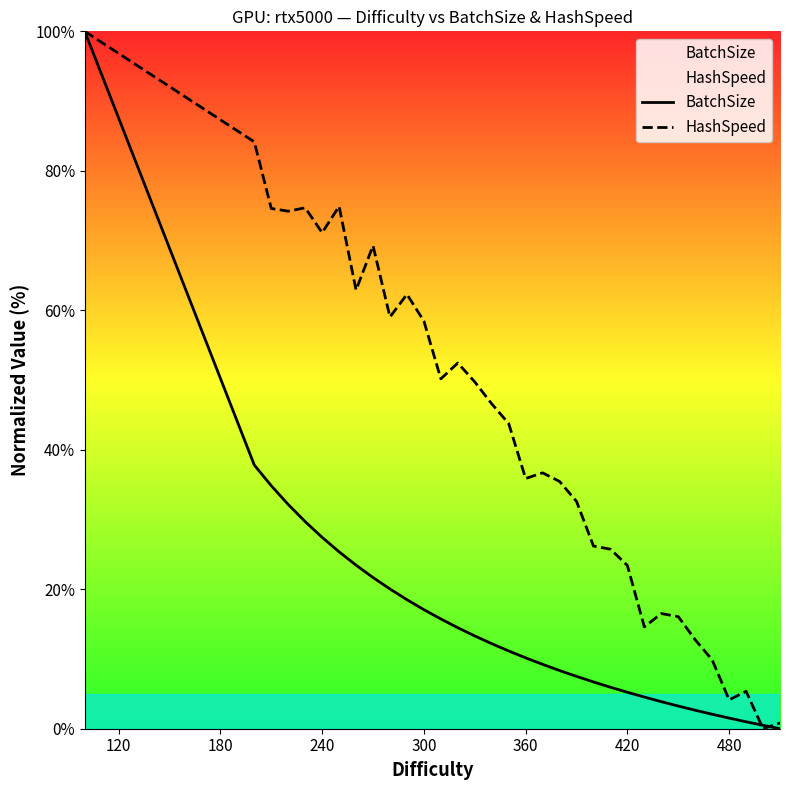

What is the difference between the maximum and second lowest values in the HashSpeed series?

99.2